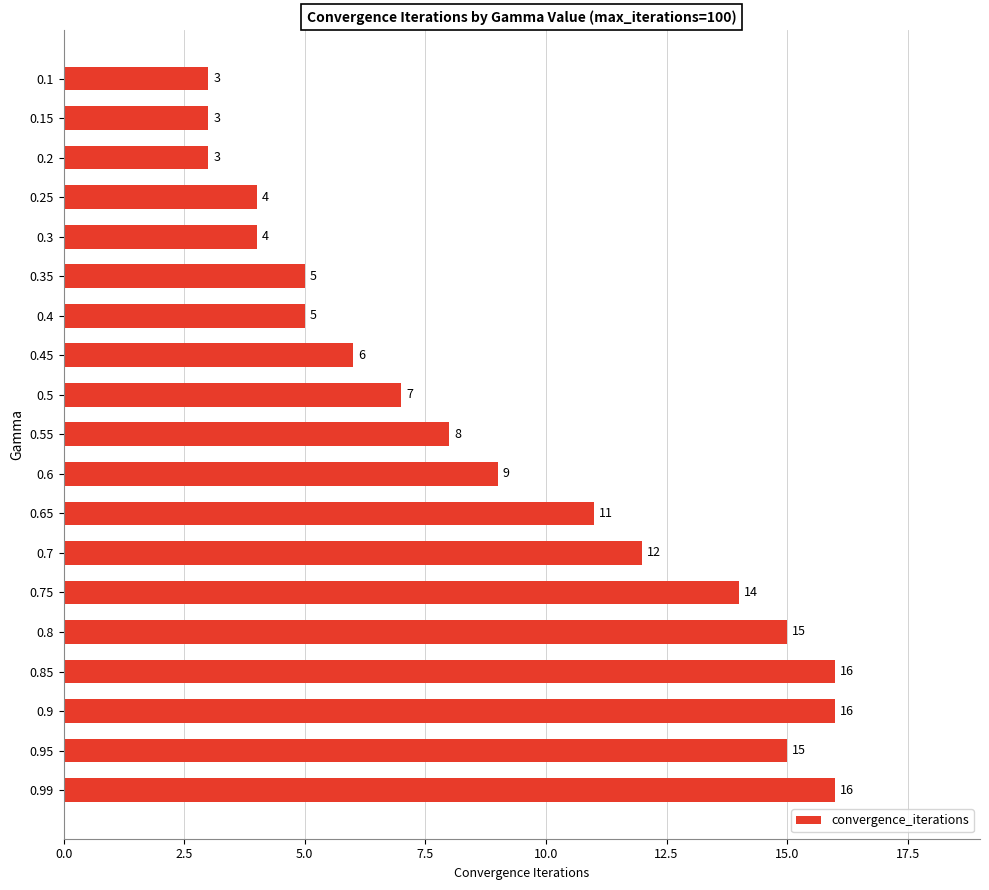

Is it true that the value at 0.15 is 1?

False